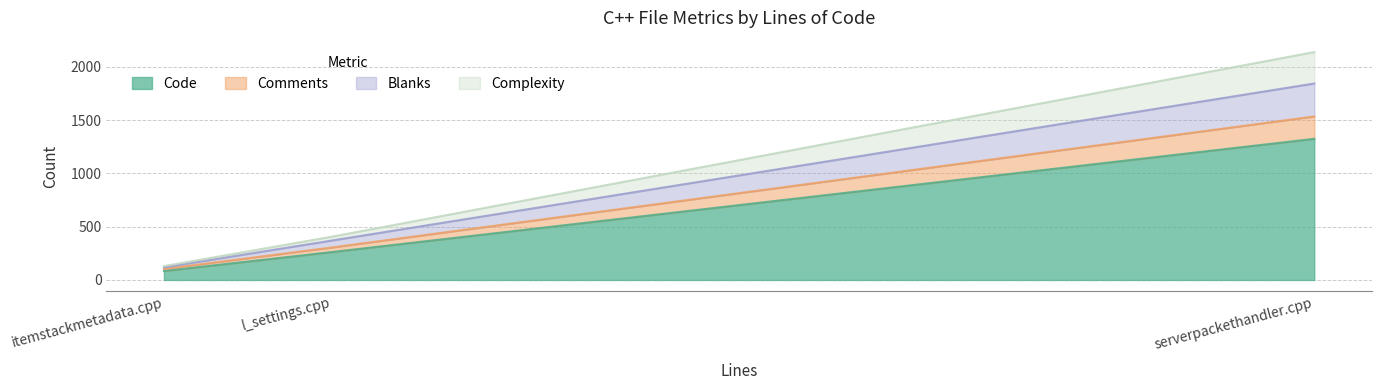

What is the sum of the Complexity values at serverpackethandler.cpp and itemstackmetadata.cpp?

307